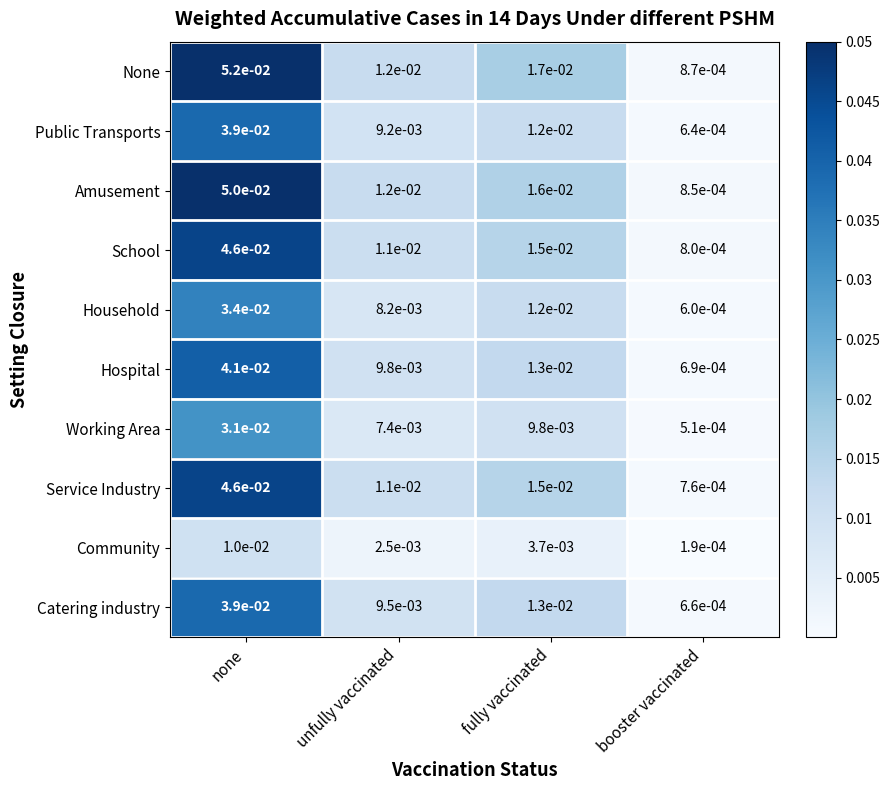

Which category has the lowest value across all series?

booster vaccinated